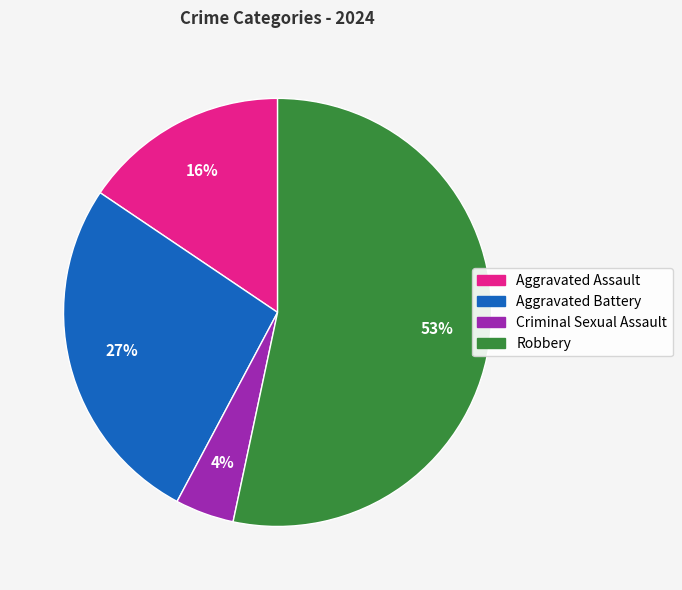

Which has a higher value, Criminal Sexual Assault or Aggravated Assault?

Aggravated Assault